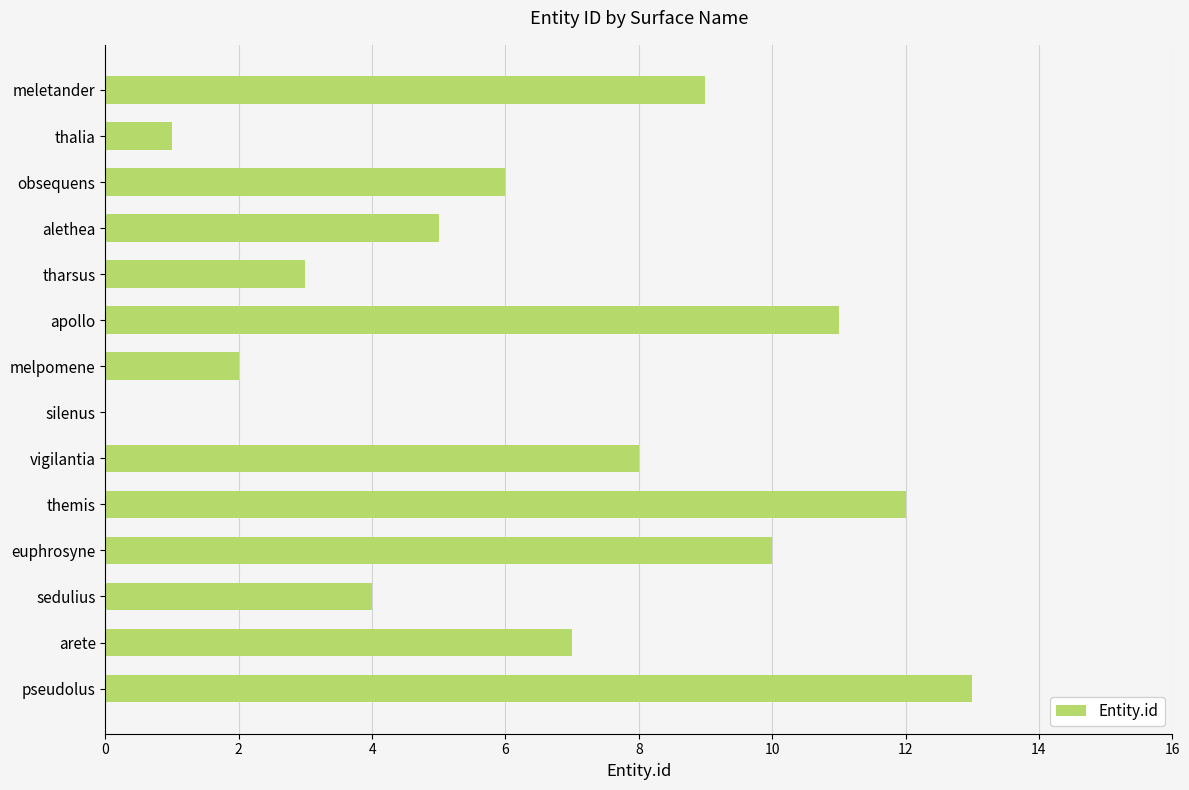

Reading top to bottom, list all the values displayed in this chart.

meletander=9	thalia=1	obsequens=6	alethea=5	tharsus=3	apollo=11	melpomene=2	silenus=0	vigilantia=8	themis=12	euphrosyne=10	sedulius=4	arete=7	pseudolus=13